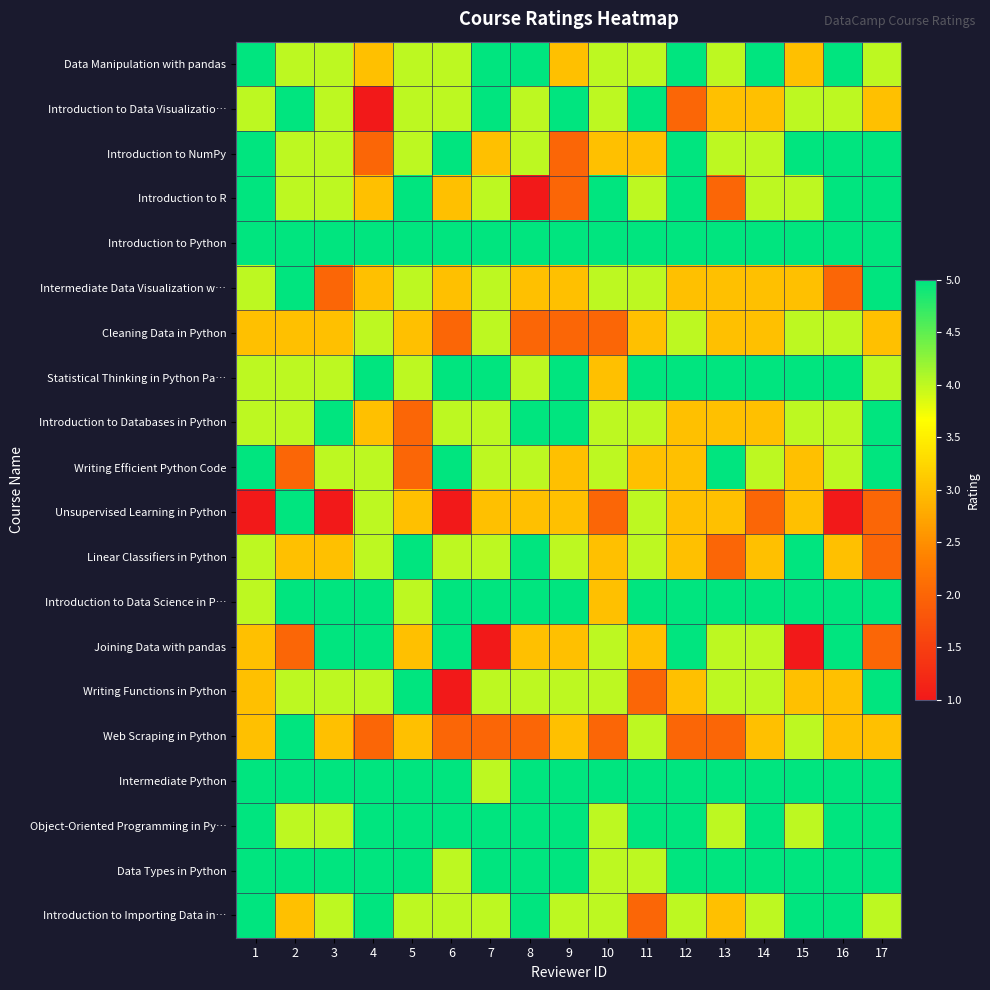

Reading left to right, transcribe all the data shown in this chart.

Data Manipulation with pandas: 1=5	2=4	3=4	4=3	5=4	6=4	7=5	8=5	9=3	10=4	11=4	12=5	13=4	14=5	15=3	16=5	17=4
Introduction to Data Visualizatio…: 1=4	2=5	3=4	4=1	5=4	6=4	7=5	8=4	9=5	10=4	11=5	12=2	13=3	14=3	15=4	16=4	17=3
Introduction to NumPy: 1=5	2=4	3=4	4=2	5=4	6=5	7=3	8=4	9=2	10=3	11=3	12=5	13=4	14=4	15=5	16=5	17=5
Introduction to R: 1=5	2=4	3=4	4=3	5=5	6=3	7=4	8=1	9=2	10=5	11=4	12=5	13=2	14=4	15=4	16=5	17=5
Introduction to Python: 1=5	2=5	3=5	4=5	5=5	6=5	7=5	8=5	9=5	10=5	11=5	12=5	13=5	14=5	15=5	16=5	17=5
Intermediate Data Visualization w…: 1=4	2=5	3=2	4=3	5=4	6=3	7=4	8=3	9=3	10=4	11=4	12=3	13=3	14=3	15=3	16=2	17=5
Cleaning Data in Python: 1=3	2=3	3=3	4=4	5=3	6=2	7=4	8=2	9=2	10=2	11=3	12=4	13=3	14=3	15=4	16=4	17=3
Statistical Thinking in Python Pa…: 1=4	2=4	3=4	4=5	5=4	6=5	7=5	8=4	9=5	10=3	11=5	12=5	13=5	14=5	15=5	16=5	17=4
Introduction to Databases in Python: 1=4	2=4	3=5	4=3	5=2	6=4	7=4	8=5	9=5	10=4	11=4	12=3	13=3	14=3	15=4	16=4	17=5
Writing Efficient Python Code: 1=5	2=2	3=4	4=4	5=2	6=5	7=4	8=4	9=3	10=4	11=3	12=3	13=5	14=4	15=3	16=4	17=5
Unsupervised Learning in Python: 1=1	2=5	3=1	4=4	5=3	6=1	7=3	8=3	9=3	10=2	11=4	12=3	13=3	14=2	15=3	16=1	17=2
Linear Classifiers in Python: 1=4	2=3	3=3	4=4	5=5	6=4	7=4	8=5	9=4	10=3	11=4	12=3	13=2	14=3	15=5	16=3	17=2
Introduction to Data Science in P…: 1=4	2=5	3=5	4=5	5=4	6=5	7=5	8=5	9=5	10=3	11=5	12=5	13=5	14=5	15=5	16=5	17=5
Joining Data with pandas: 1=3	2=2	3=5	4=5	5=3	6=5	7=1	8=3	9=3	10=4	11=3	12=5	13=4	14=4	15=1	16=5	17=2
Writing Functions in Python: 1=3	2=4	3=4	4=4	5=5	6=1	7=4	8=4	9=4	10=4	11=2	12=3	13=4	14=4	15=3	16=3	17=5
Web Scraping in Python: 1=3	2=5	3=3	4=2	5=3	6=2	7=2	8=2	9=3	10=2	11=4	12=2	13=2	14=3	15=4	16=3	17=3
Intermediate Python: 1=5	2=5	3=5	4=5	5=5	6=5	7=4	8=5	9=5	10=5	11=5	12=5	13=5	14=5	15=5	16=5	17=5
Object-Oriented Programming in Py…: 1=5	2=4	3=4	4=5	5=5	6=5	7=5	8=5	9=5	10=4	11=5	12=5	13=4	14=5	15=4	16=5	17=5
Data Types in Python: 1=5	2=5	3=5	4=5	5=5	6=4	7=5	8=5	9=5	10=4	11=4	12=5	13=5	14=5	15=5	16=5	17=5
Introduction to Importing Data in…: 1=5	2=3	3=4	4=5	5=4	6=4	7=4	8=5	9=4	10=4	11=2	12=4	13=3	14=4	15=5	16=5	17=4